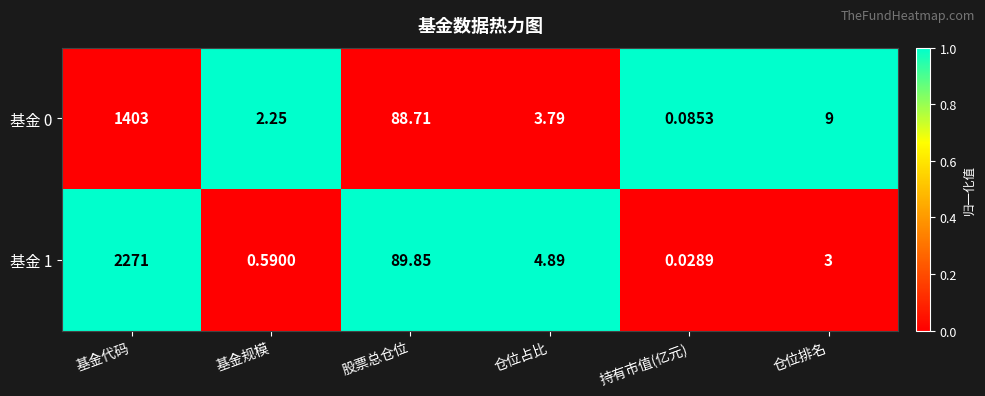

At which label does 基金 0 first exceed 9?

基金代码